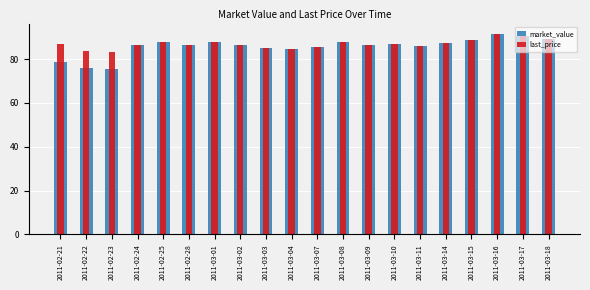

Reading left to right, list all the values displayed in this chart.

market_value: 78.9	76.1	75.6	86.3	88.0	86.3	87.8	86.5	85.2	84.4	85.4	88.0	86.6	87.0	86.0	87.4	88.9	91.7	90.4	89.0
last_price: 86.8	83.8	83.2	86.3	88.0	86.3	87.8	86.5	85.2	84.4	85.4	88.0	86.6	87.0	86.0	87.4	88.9	91.7	90.4	89.0